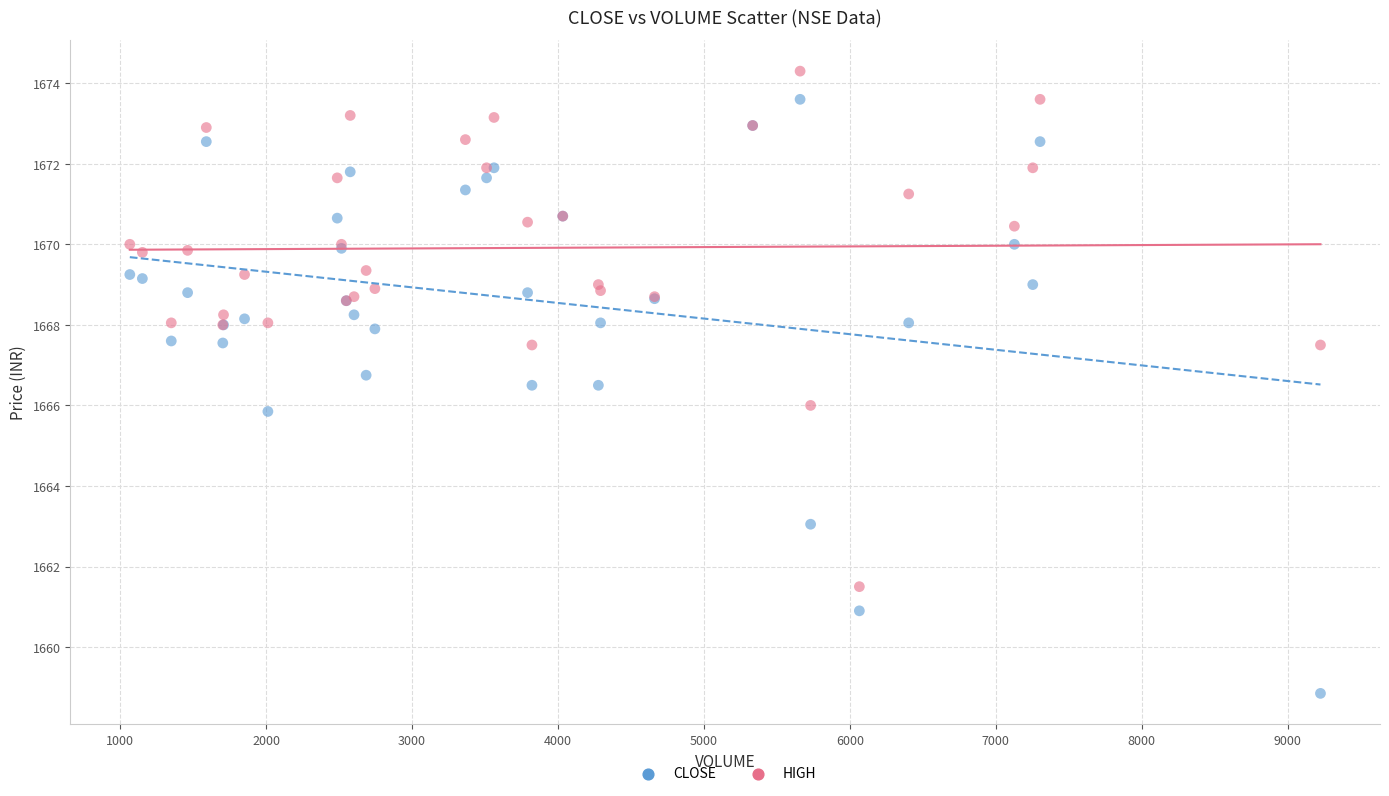

Which series has the largest Y range (max minus min)?

CLOSE